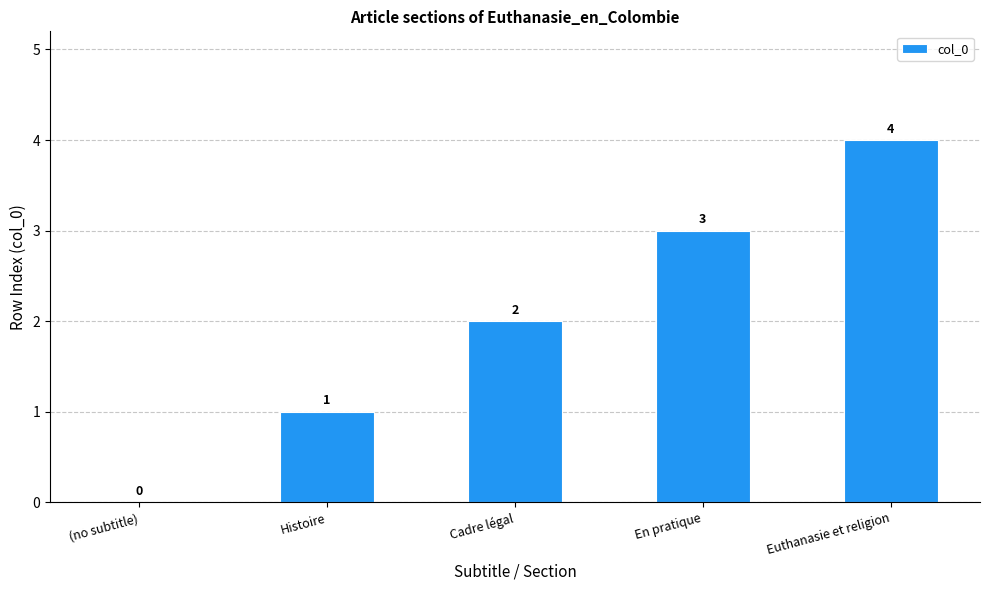

What value does the data have at Euthanasie et religion?

4